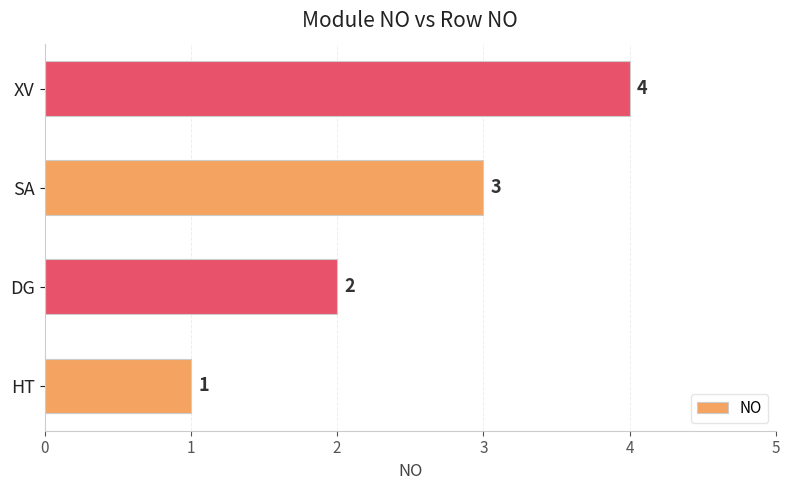

What is the change in value from DG to SA?

+1